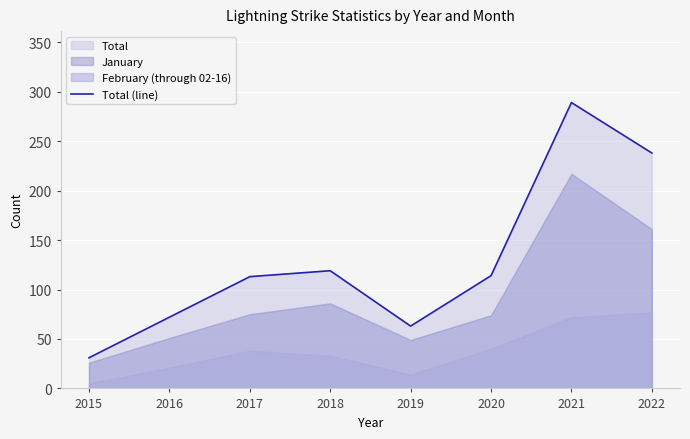

Approximately how many times larger is the value at 2017 compared to 2022?

0.5